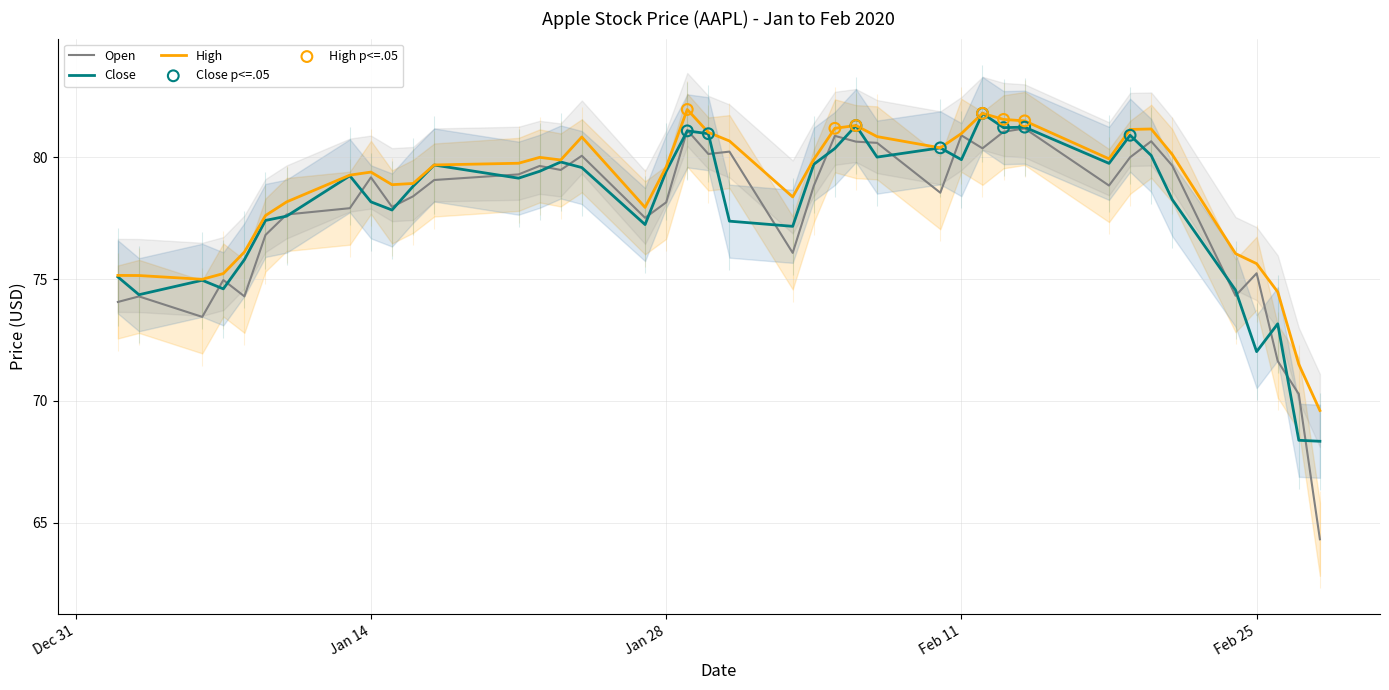

Which series has the largest total across all categories?

High